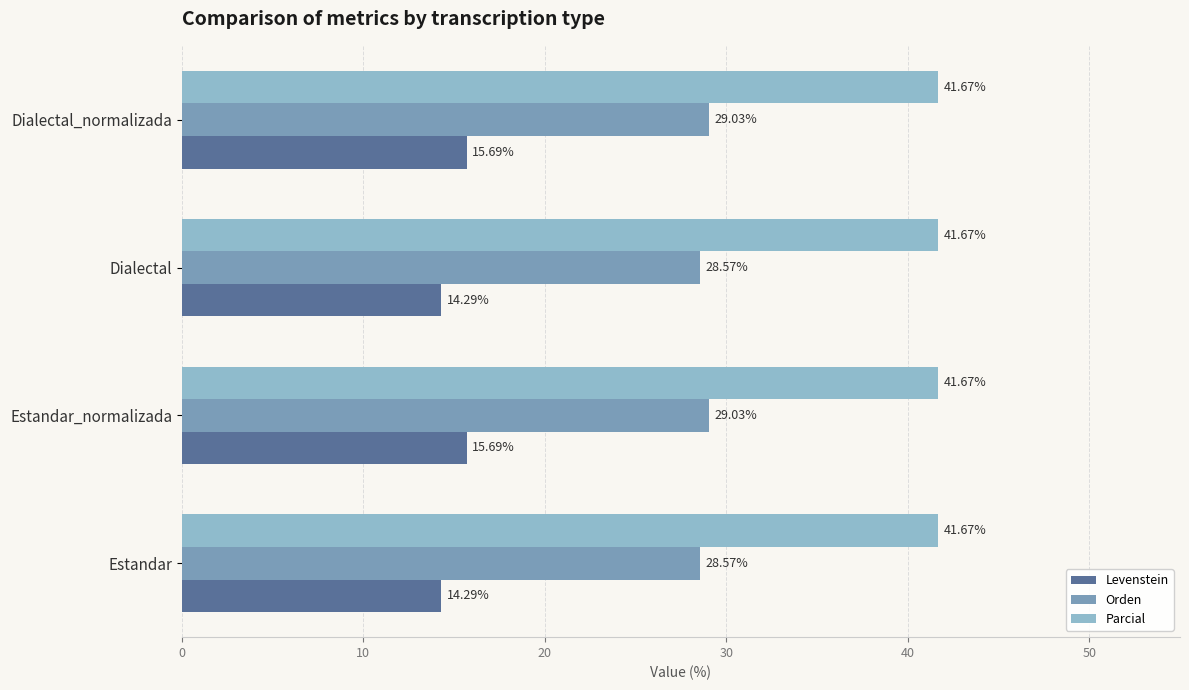

Is the value of Orden at Dialectal greater than the value of Parcial at Estandar?

No